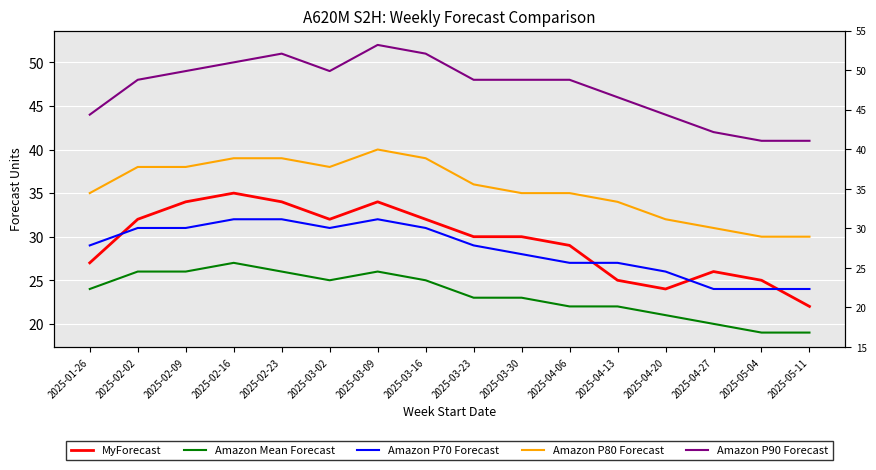

List the series in order of their peak value, highest first.

Amazon P90 Forecast, Amazon P80 Forecast, MyForecast, Amazon P70 Forecast, Amazon Mean Forecast